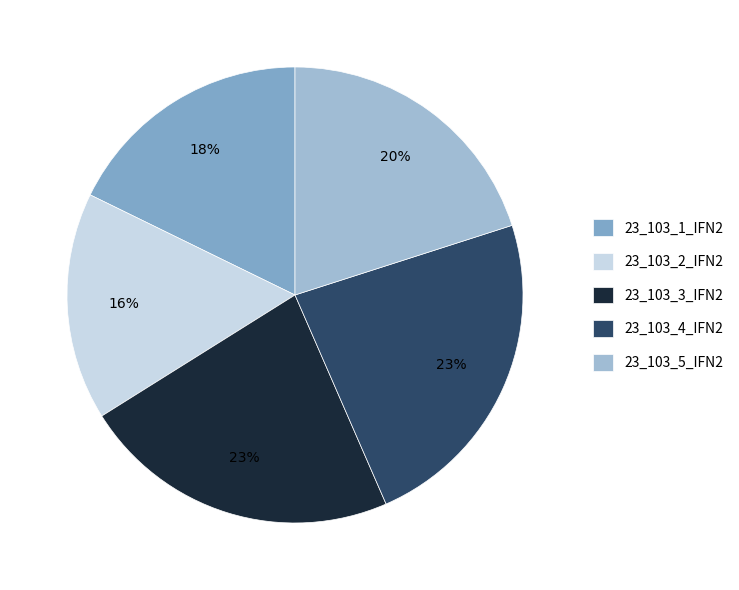

Which slice is the smallest?

23_103_2_IFN2